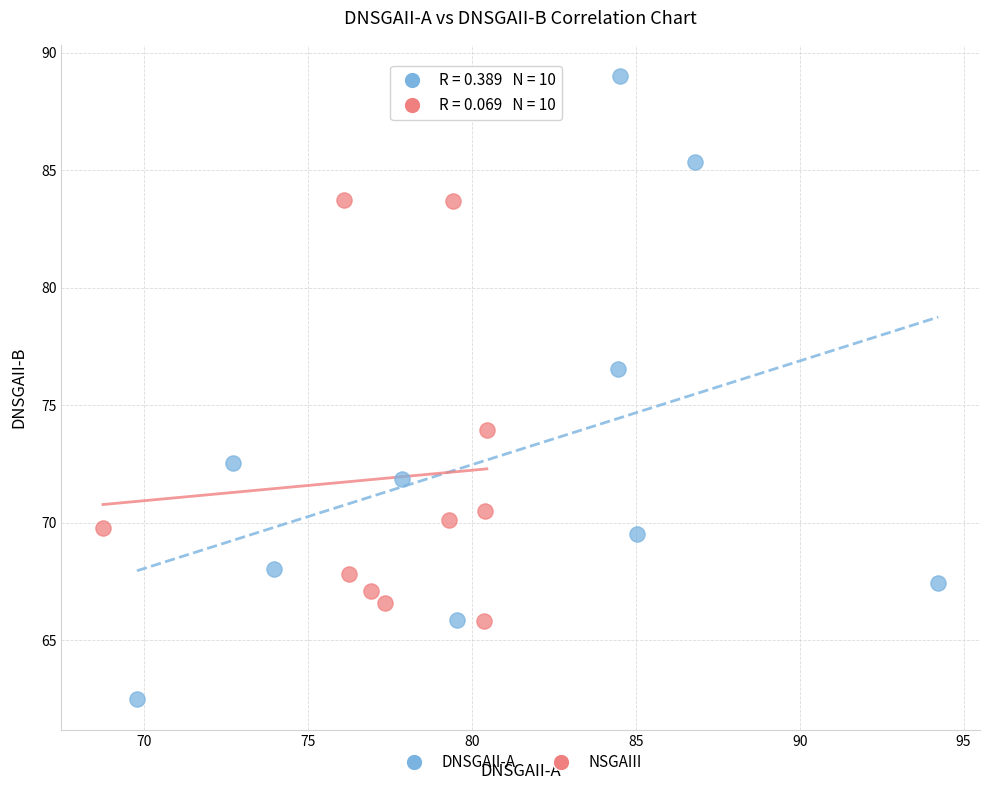

What are all the series names shown in the legend?

DNSGAII-A, NSGAIII